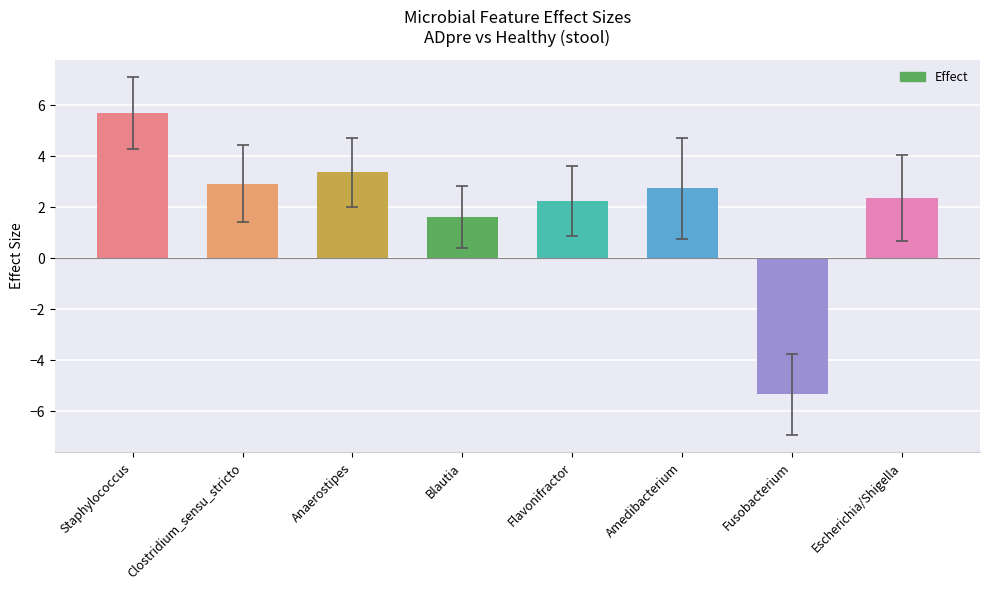

True or false: the data shows 2.7 at Amedibacterium.

True